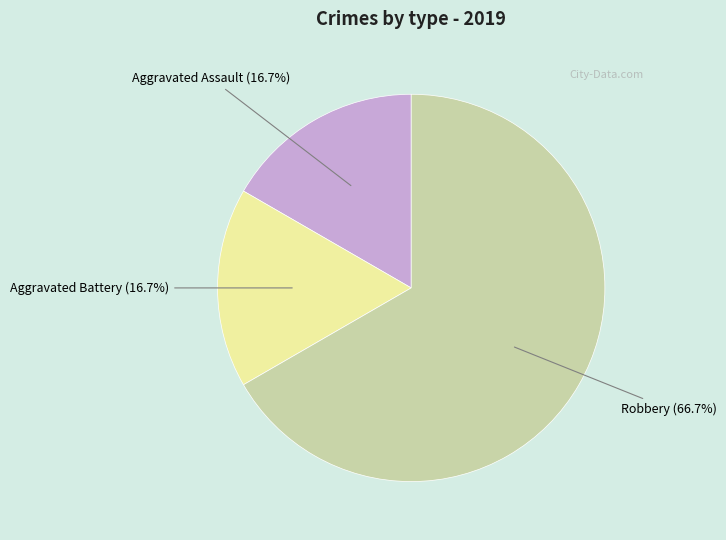

Does any single category account for the majority?

Yes